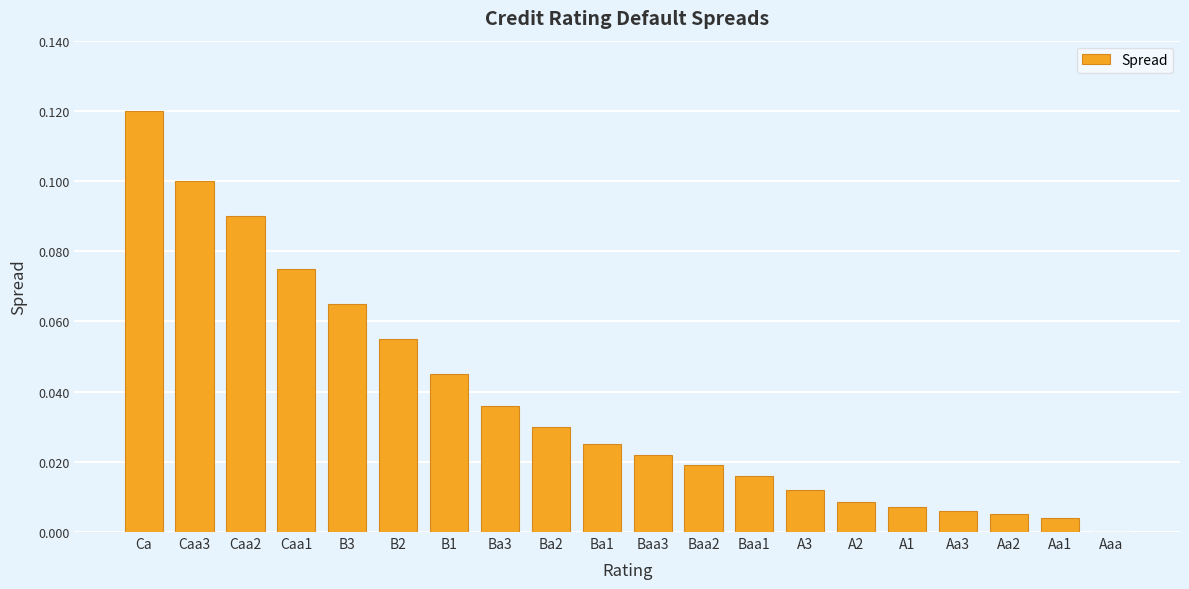

True or false: the data shows 0.2 at Caa3.

False